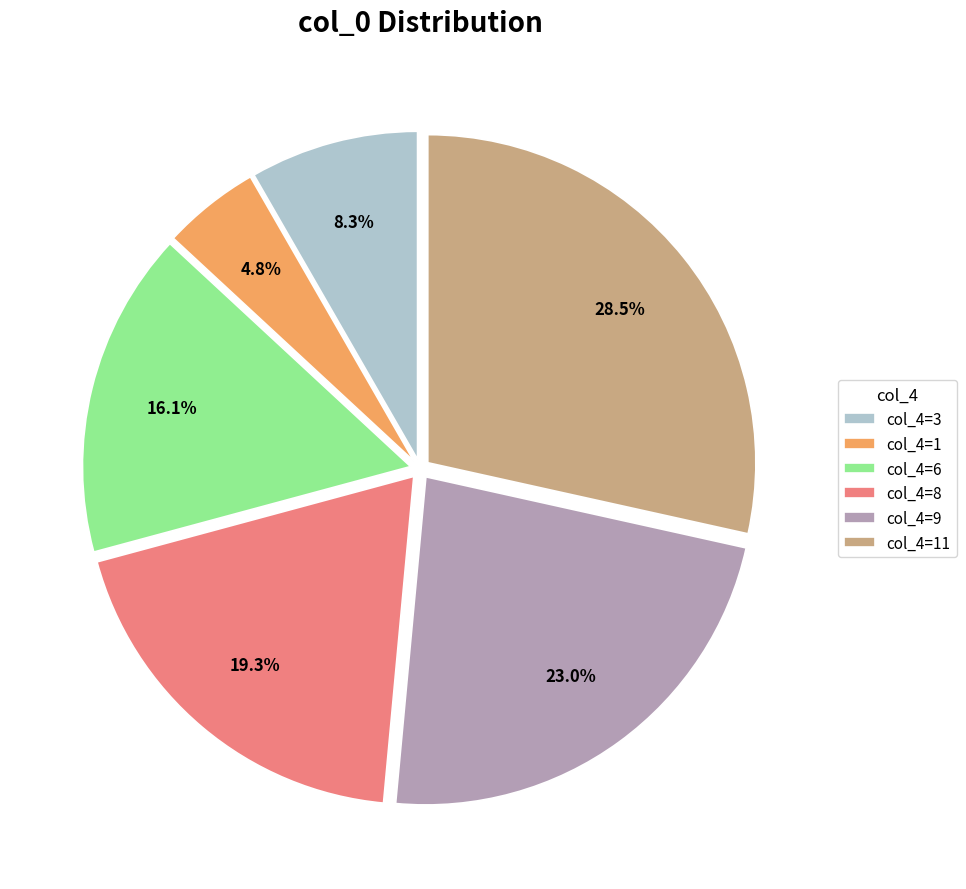

Rank the categories by value from highest to lowest.

col_4=11, col_4=9, col_4=8, col_4=6, col_4=3, col_4=1